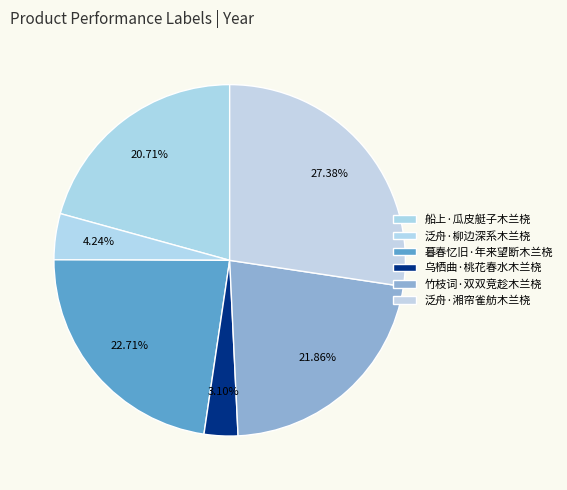

Does 乌栖曲·桃花春水木兰桡 account for over 50% of the chart?

No